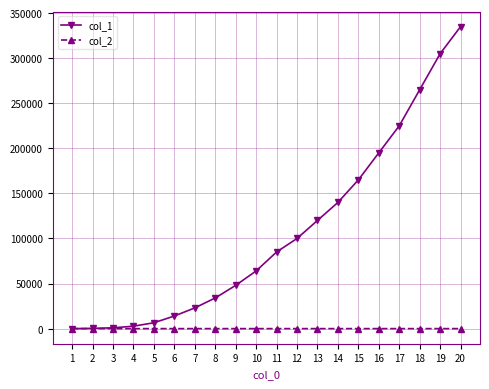

The value of col_1 at 14 is 232916. True or false?

False